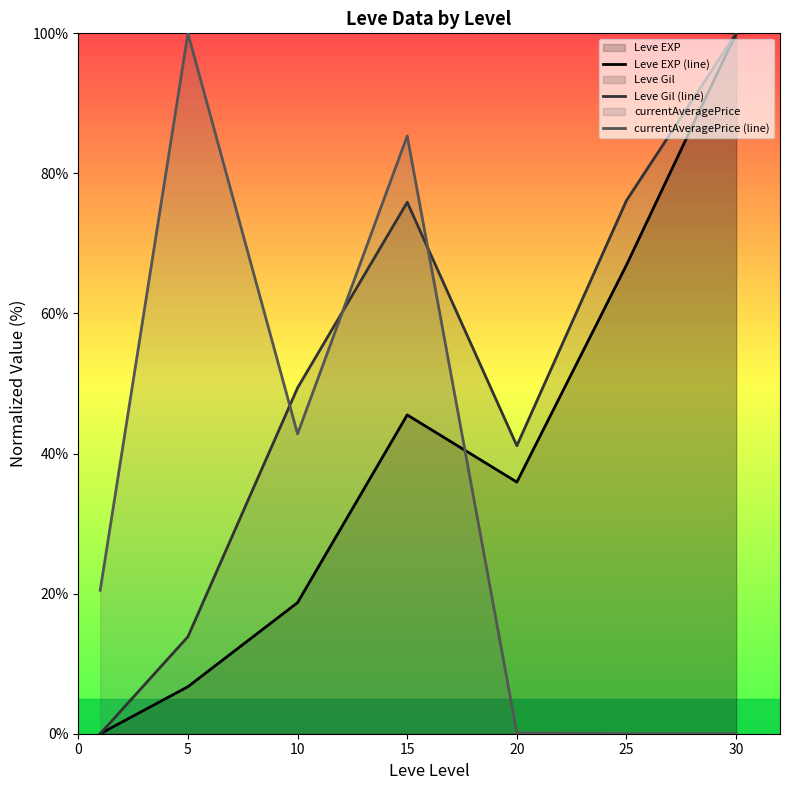

How many distinct data groups are displayed?

3